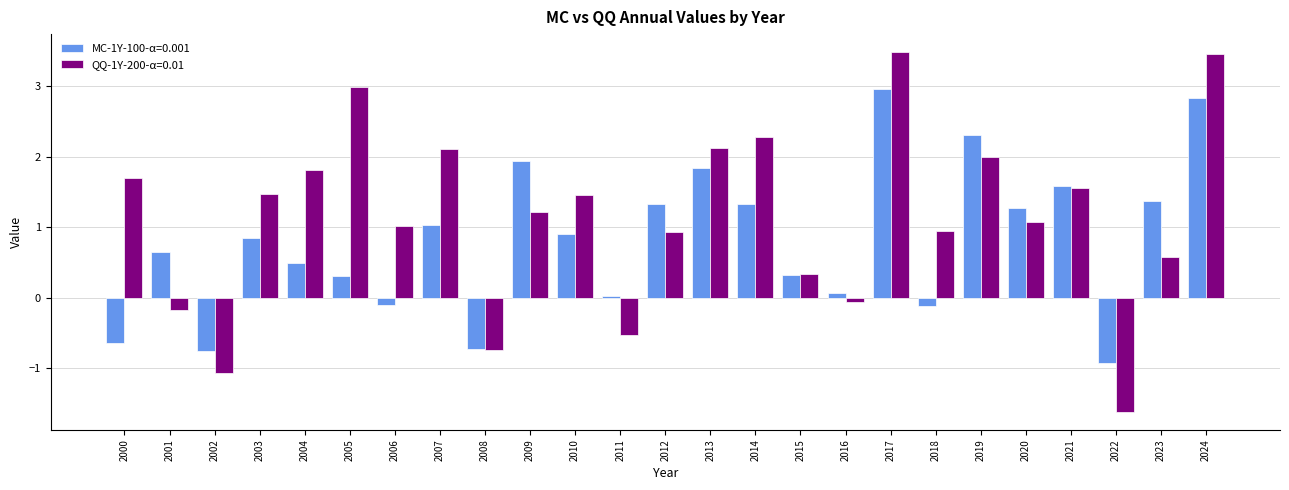

What is the spread (max minus min) of values at 2005?

2.7